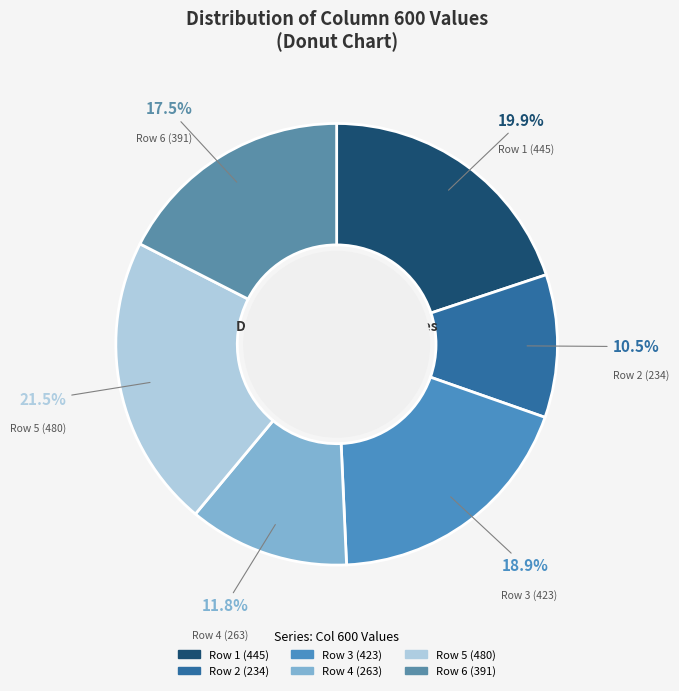

How many segments does this pie chart have?

6